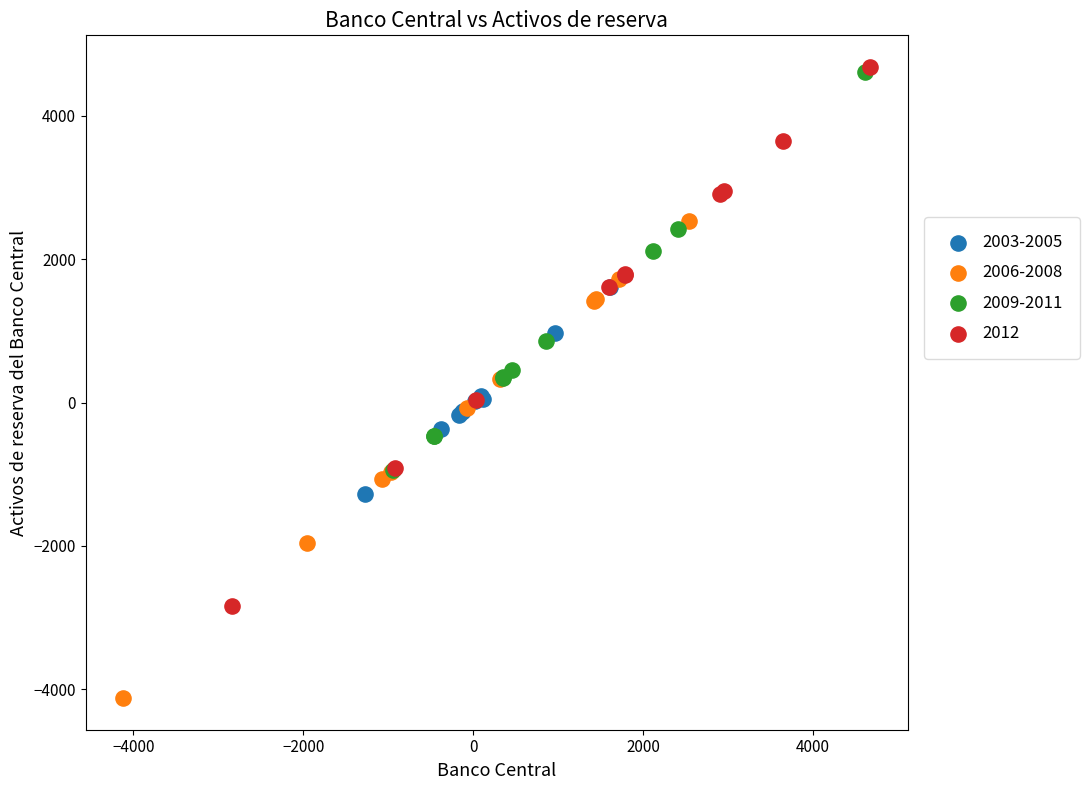

Which series has the largest Y range (max minus min)?

2012